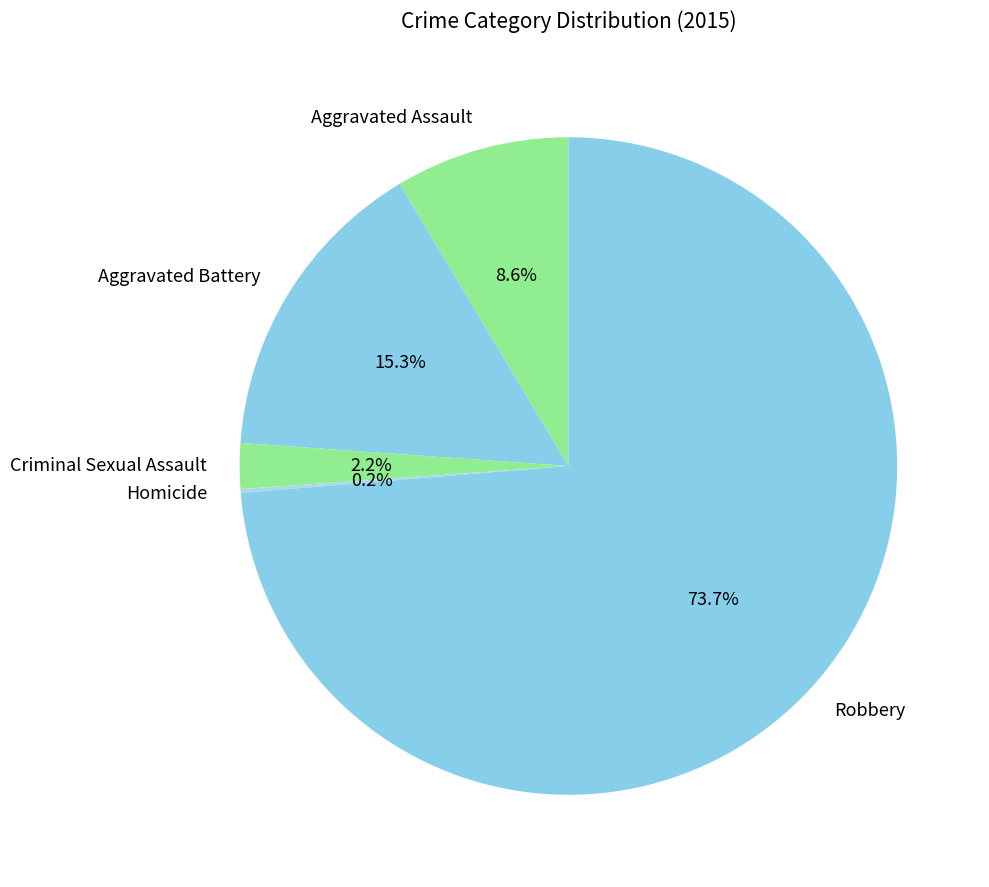

To the nearest percent, what is the difference between the largest and smallest slice percentages?

74%